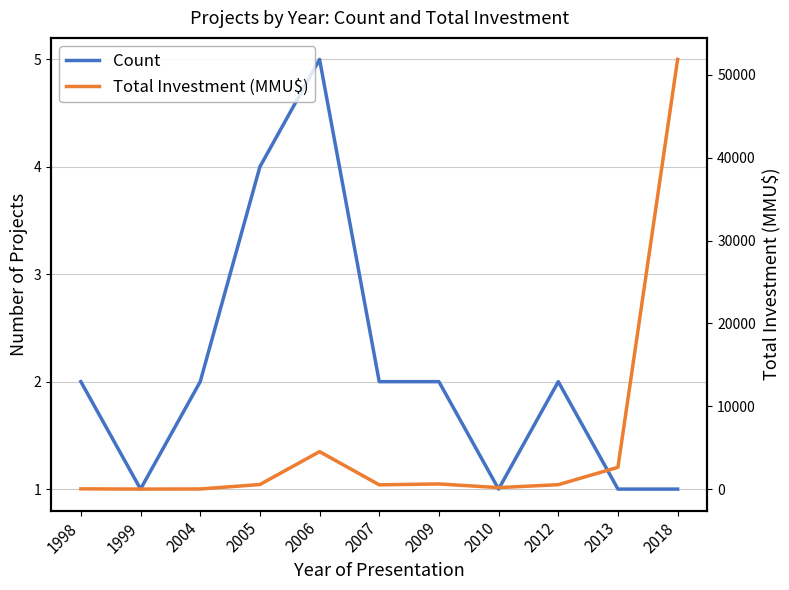

Reading right to left, extract all data points from this chart.

Count: 2018=1	2013=1	2012=2	2010=1	2009=2	2007=2	2006=5	2005=4	2004=2	1999=1	1998=2
Total Investment (MMU$): 2018=51860	2013=2650	2012=550	2010=200	2009=640	2007=534	2006=4539	2005=570	2004=35	1999=20	1998=50